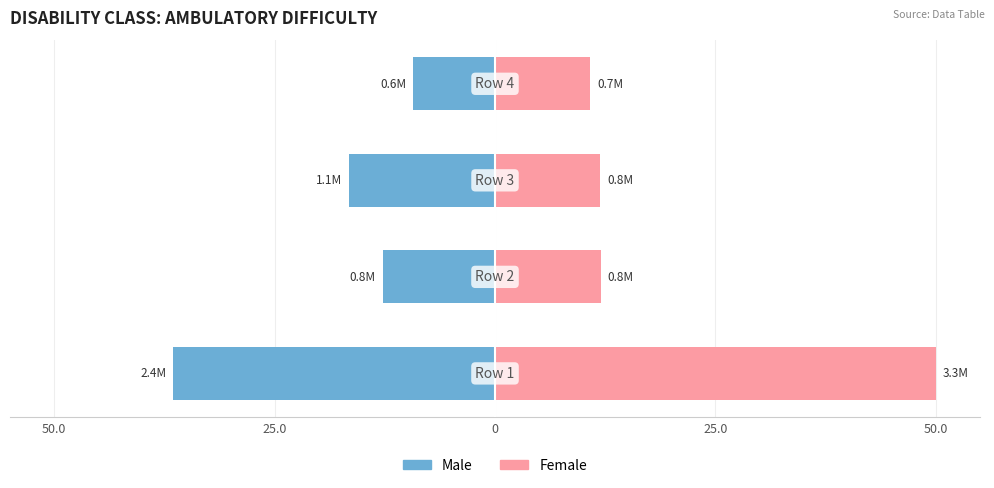

At 0, list the series in order from smallest to largest.

Male, Female